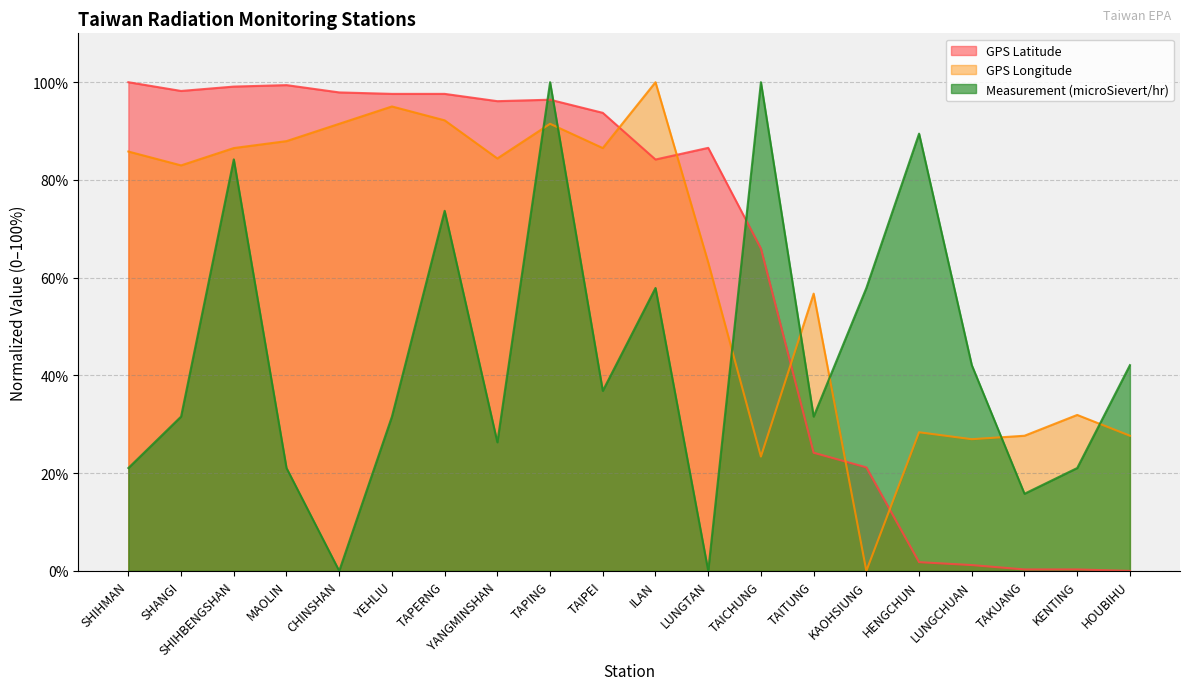

Is the value of Measurement (microSievert/hr) at LUNGTAN greater than the value of GPS Latitude at SHANGI?

No